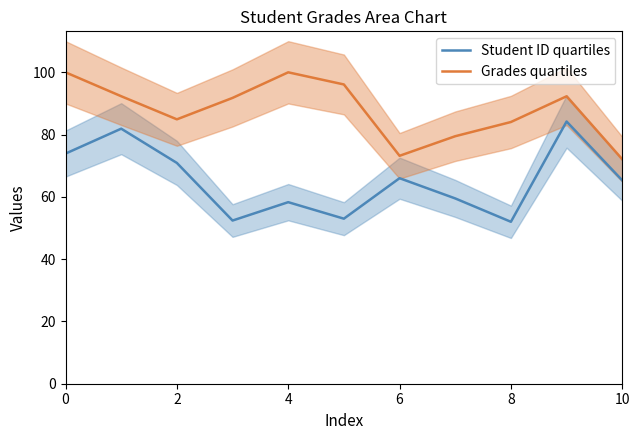

What is the value of the Student ID quartiles point at the 10th from the left?

84.2